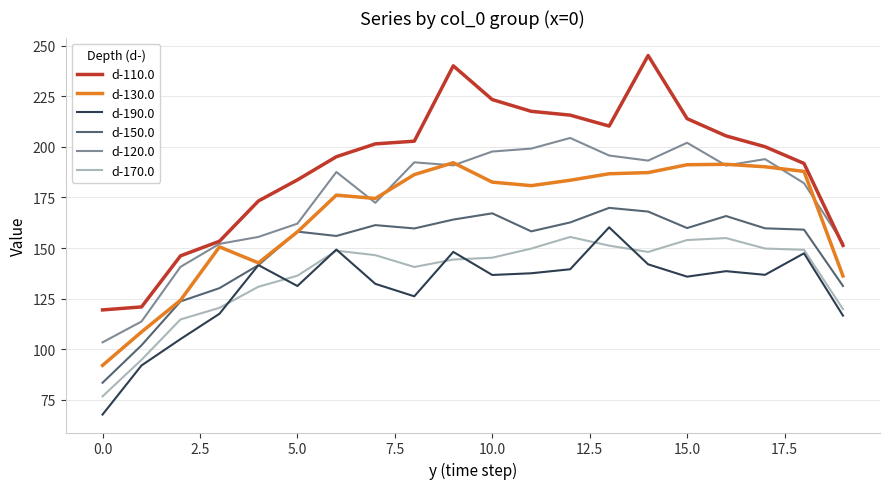

What is the maximum value shown in the chart?

245.3